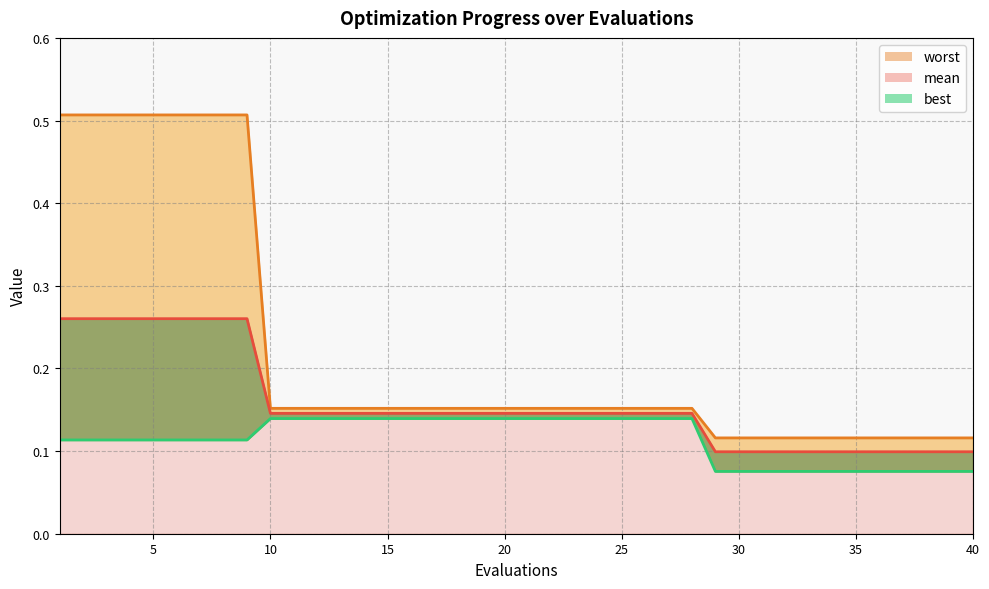

What is the sum of the best values at 6 and 36?

0.2